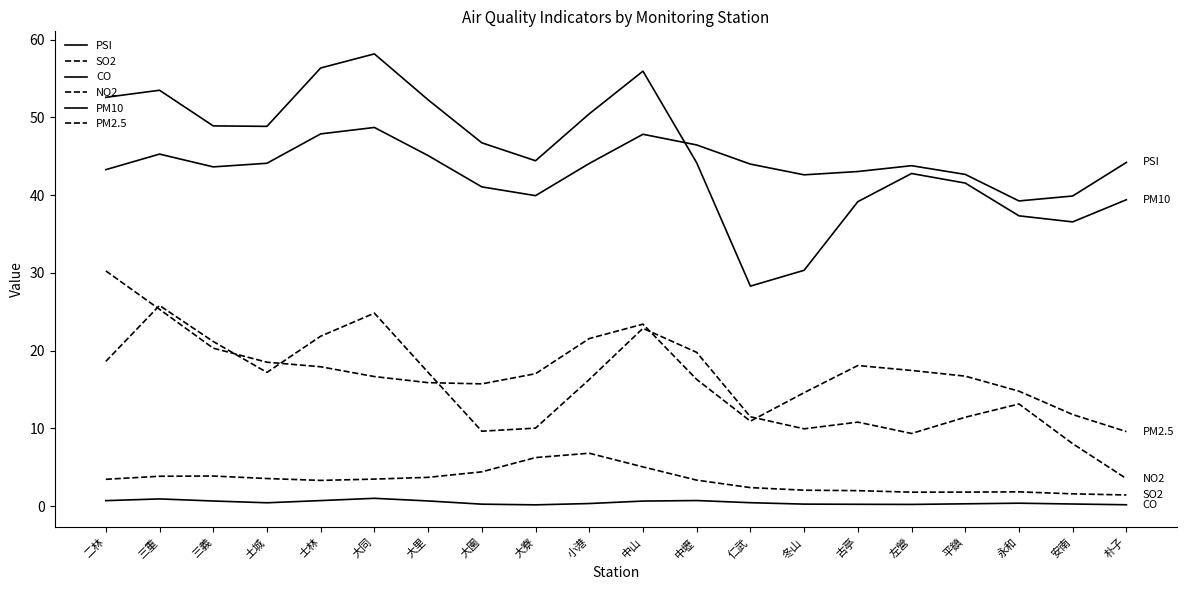

Does the chart have visible grid lines?

No